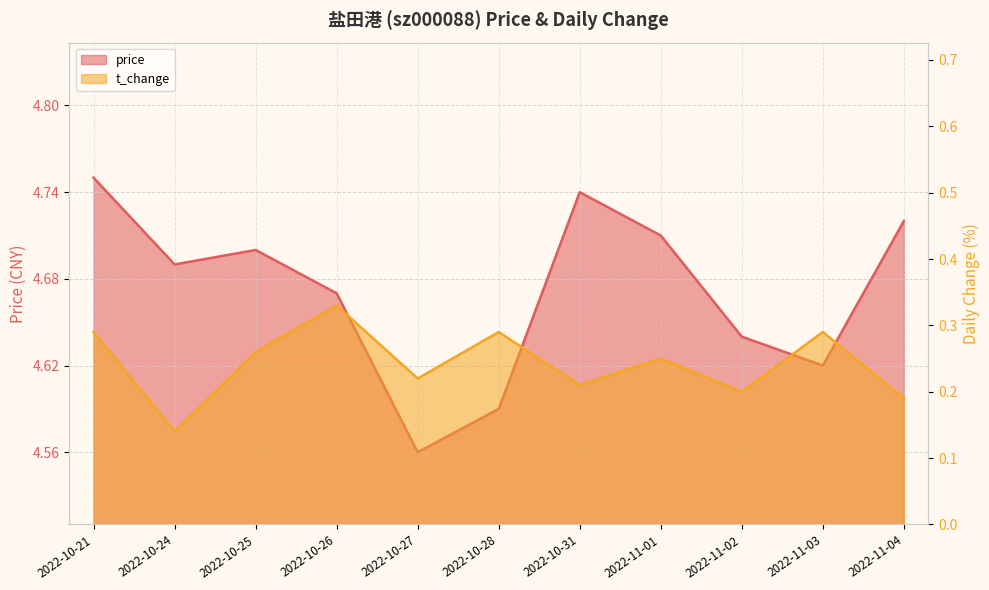

In price, how many points are higher than both neighbors (excluding endpoints)?

2